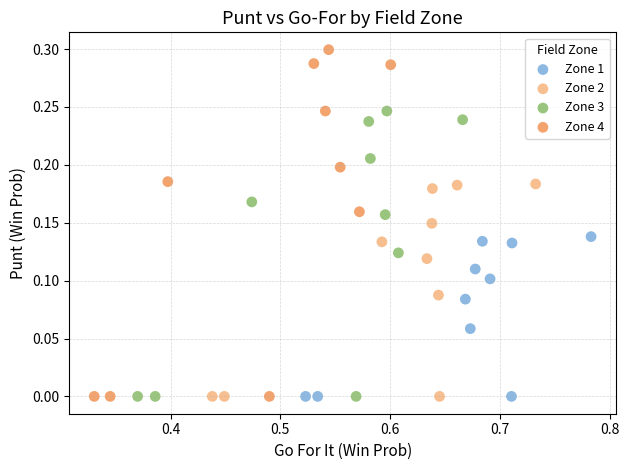

Which series has the largest Y range (max minus min)?

Zone 4